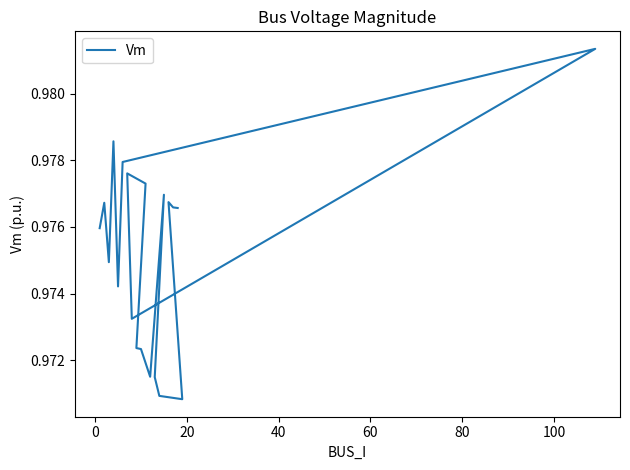

How many data points does each series have?

20